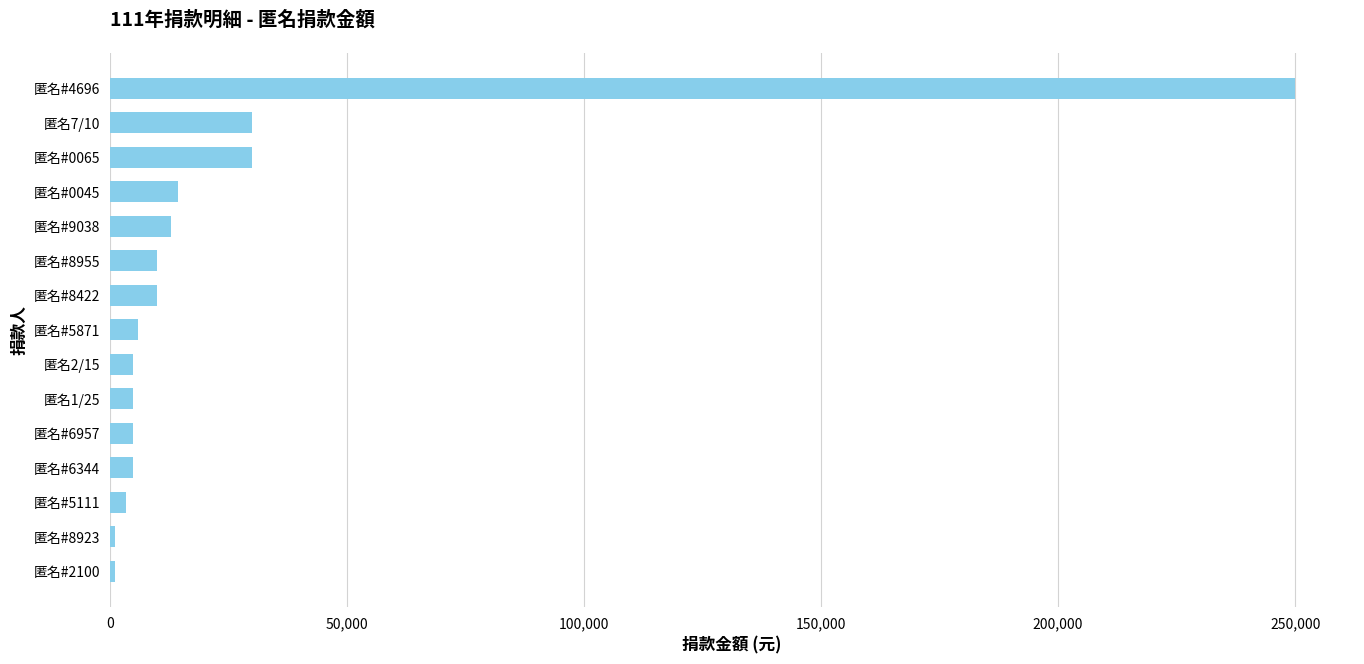

What is the sum of all values?

388550